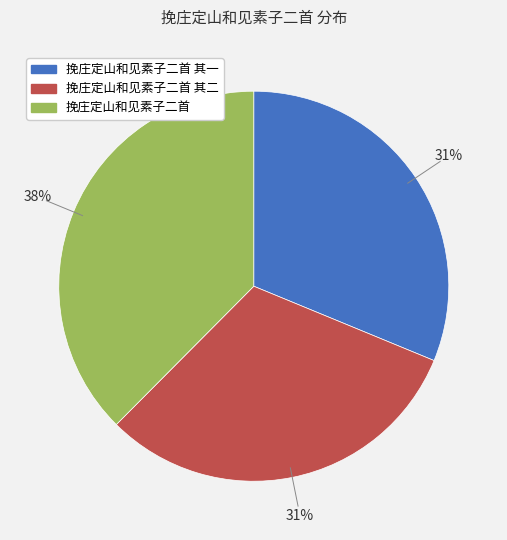

To the nearest percent, what is the average slice percentage?

33%